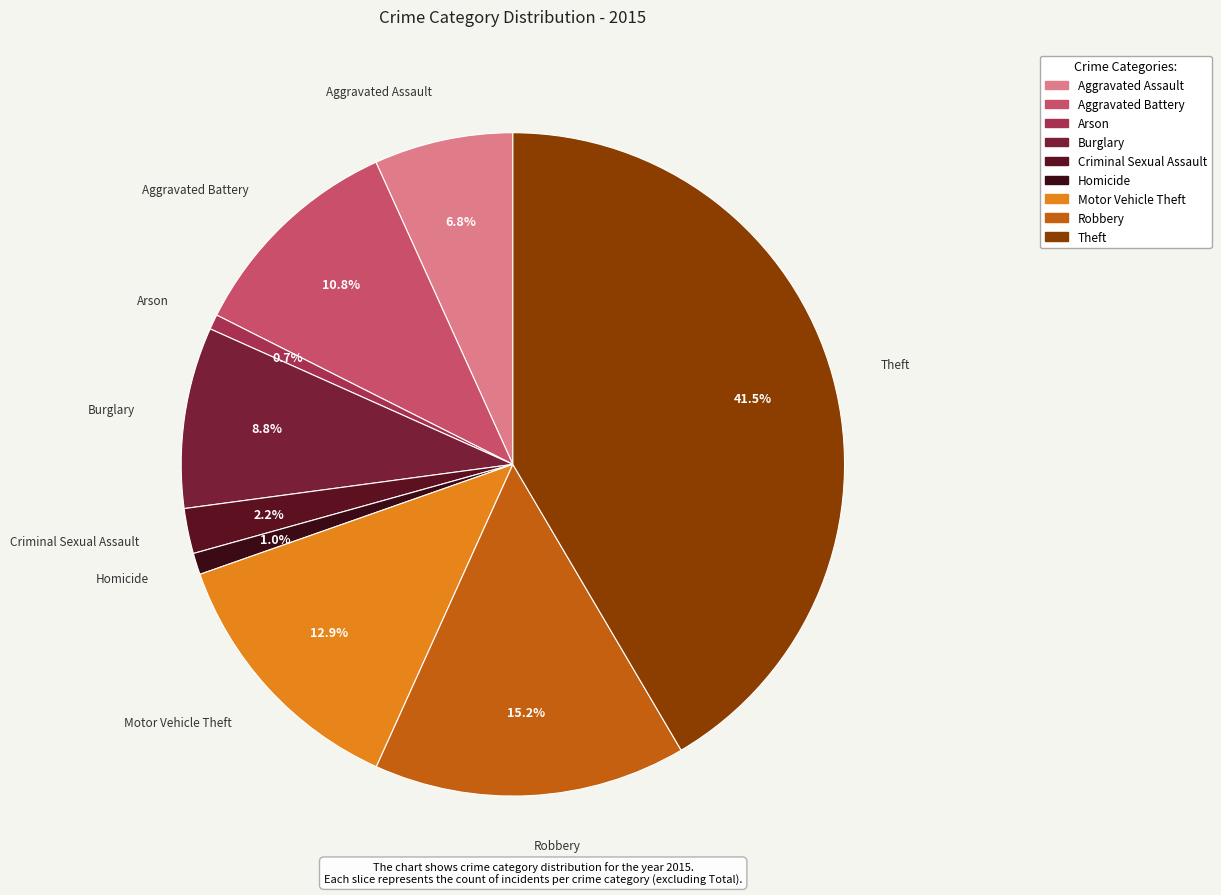

Does Robbery account for over 50% of the chart?

No